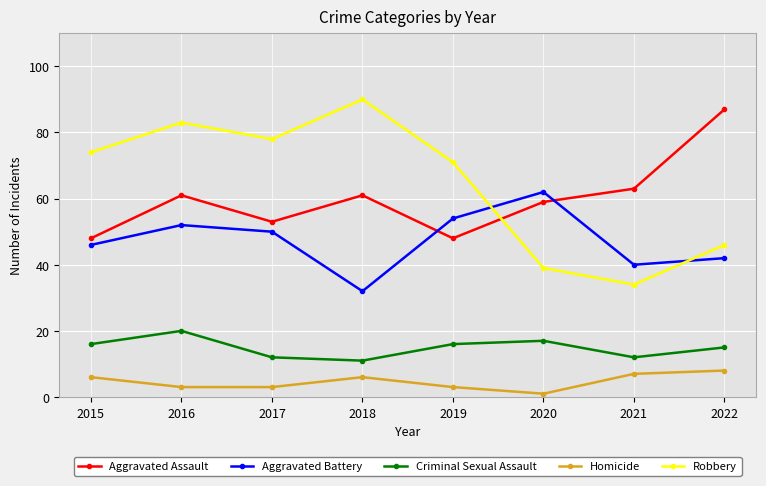

Reading right to left, what are all the values shown in this chart?

Aggravated Assault: 87	63	59	48	61	53	61	48
Aggravated Battery: 42	40	62	54	32	50	52	46
Criminal Sexual Assault: 15	12	17	16	11	12	20	16
Homicide: 8	7	1	3	6	3	3	6
Robbery: 46	34	39	71	90	78	83	74